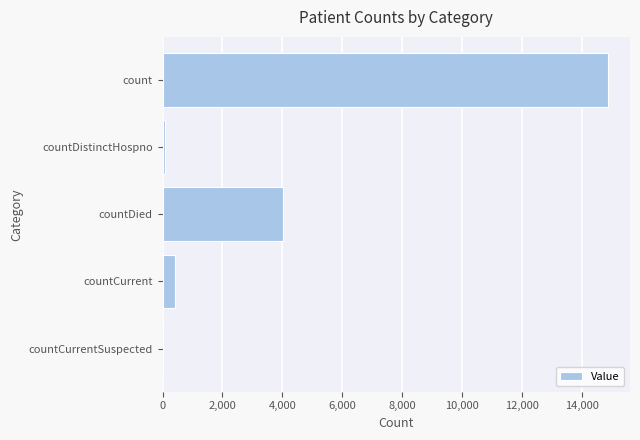

What is the maximum value shown in the chart?

14853